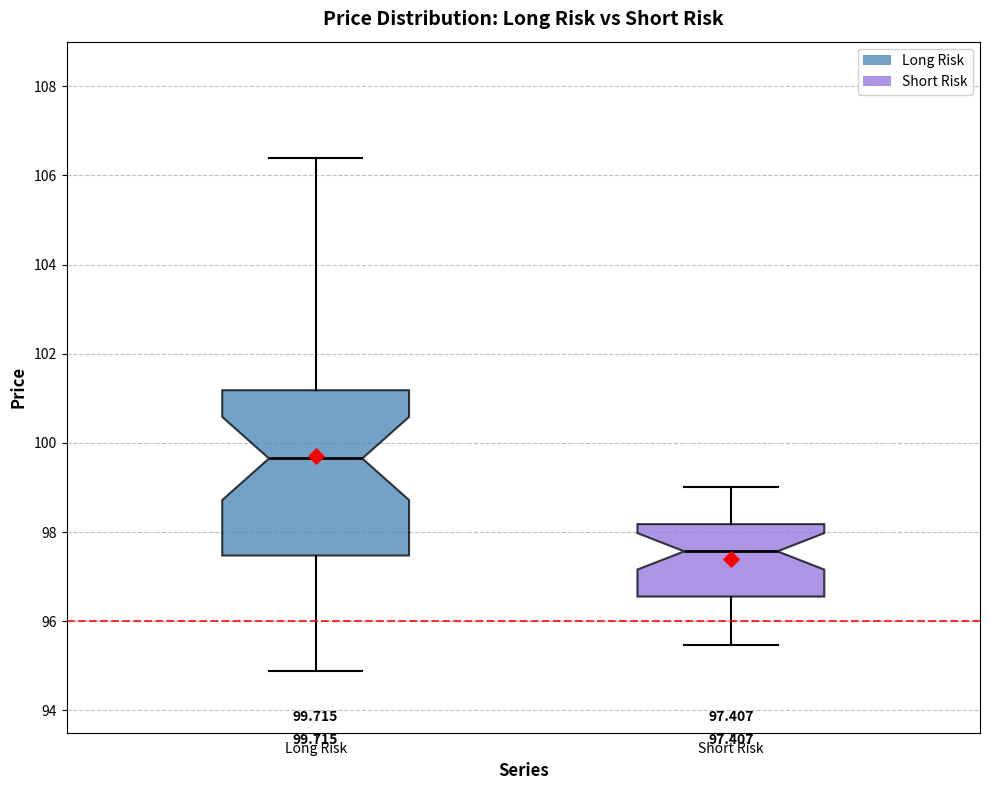

Which box is the tallest, from its lower edge to its upper edge?

Long Risk